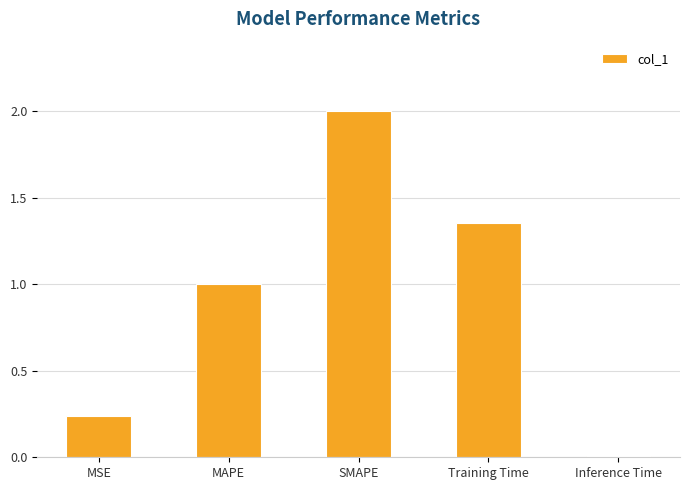

What is the difference between the maximum and minimum values?

2.0